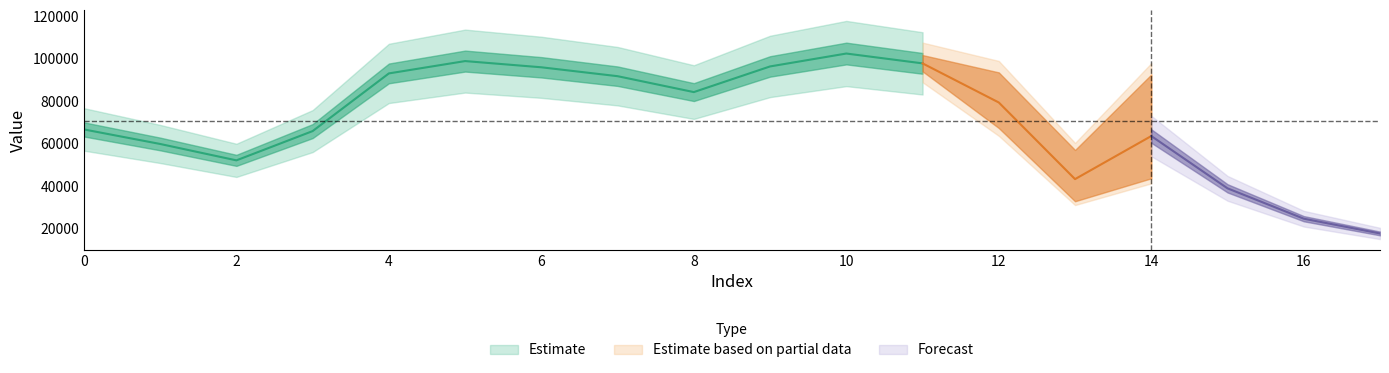

What is the value of the 8th point from the left?

91754